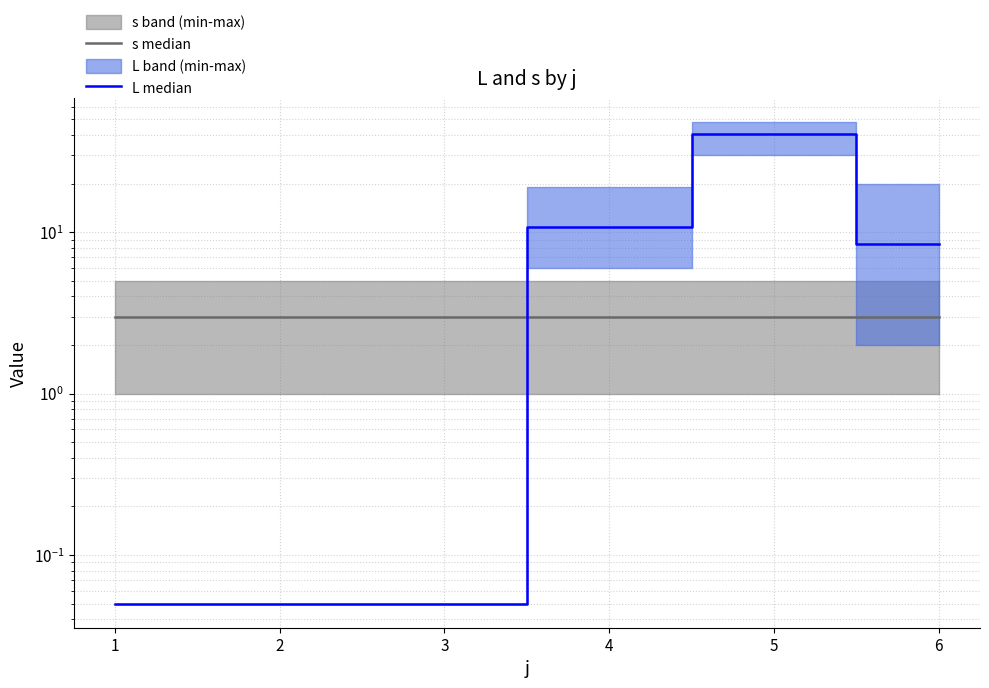

The L median series shows 0.0 at 1. True or false?

False